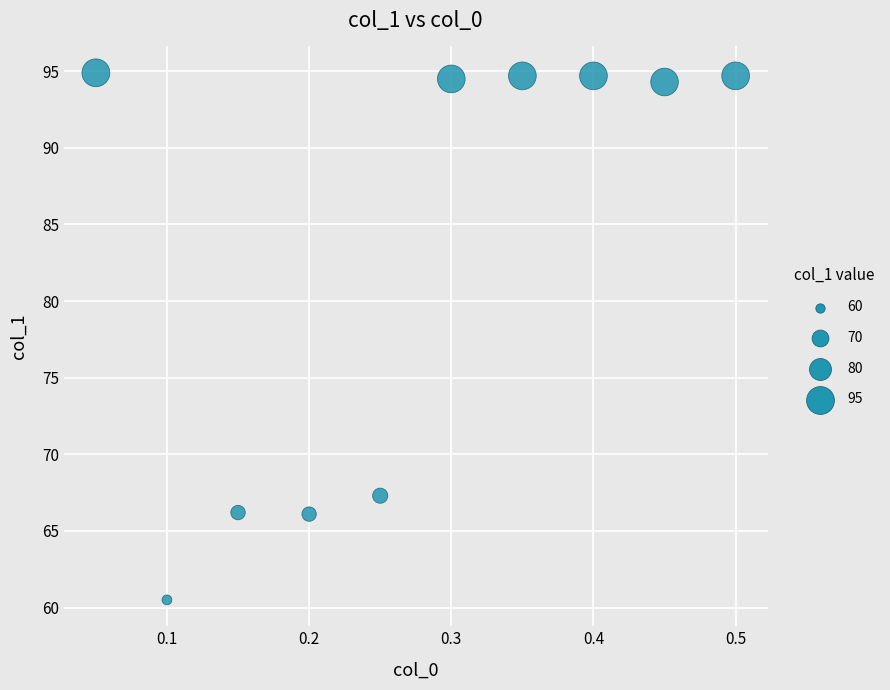

What is the average X value?

0.3